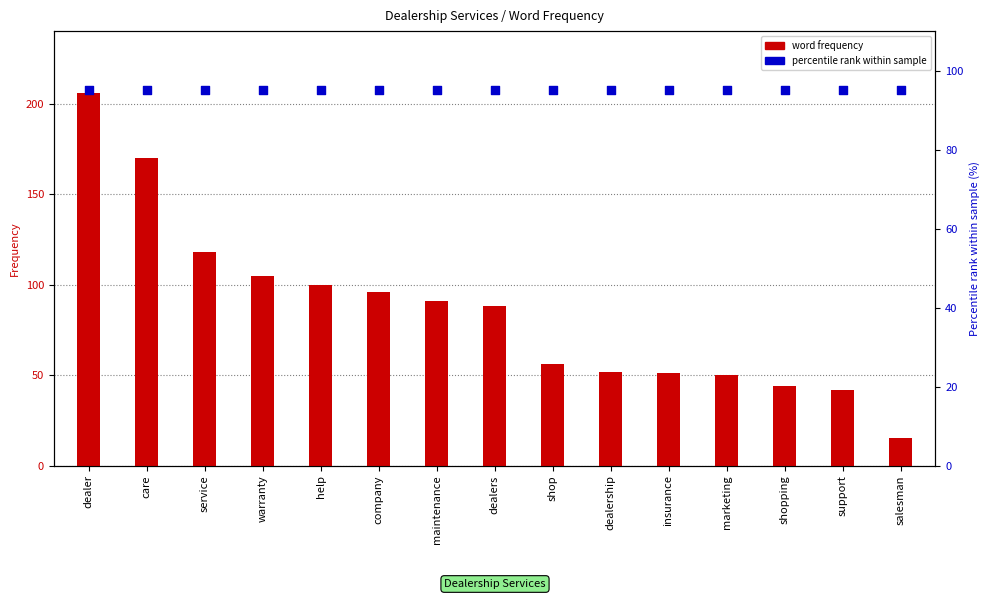

Which series reaches the maximum Y coordinate?

word frequency